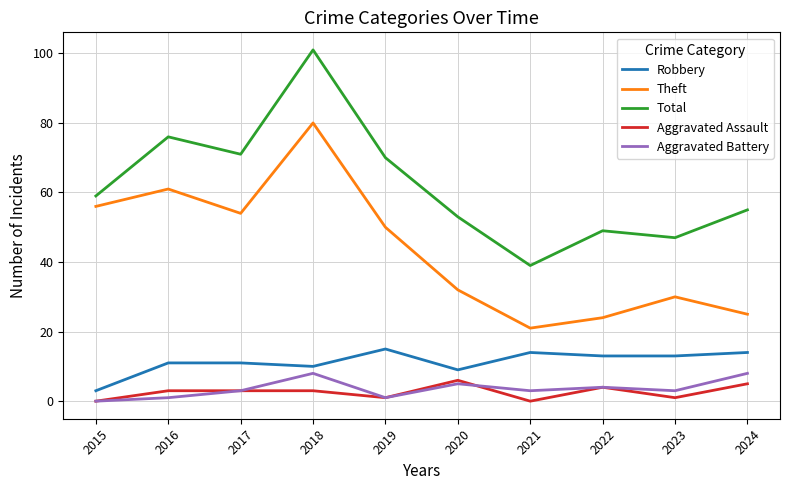

Which series has the largest total across all categories?

Total